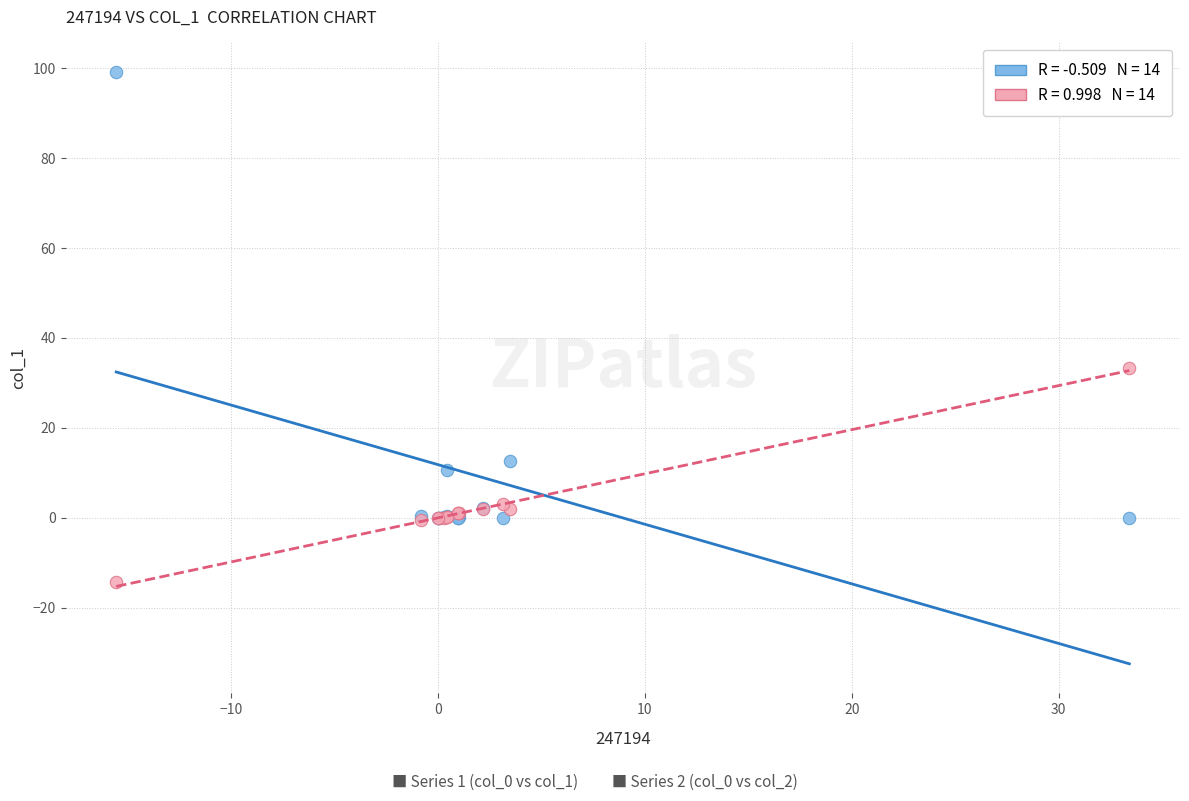

Across all series, what Y value is closest to 42?

33.4